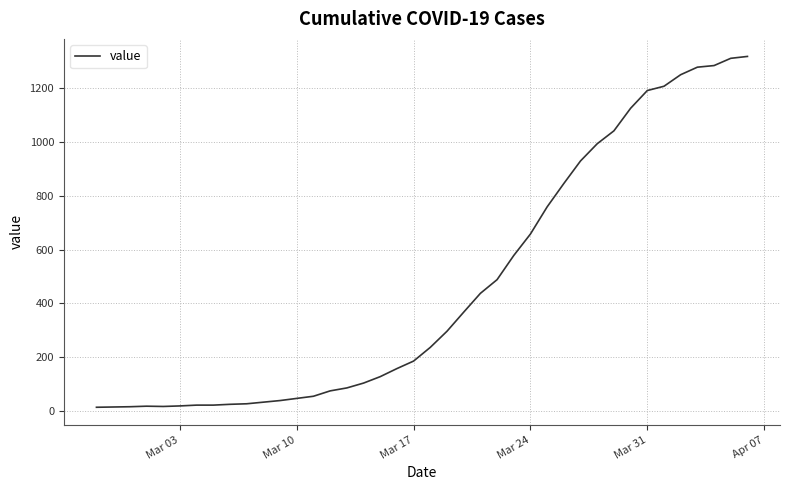

What is the difference between the maximum and minimum values?

1306